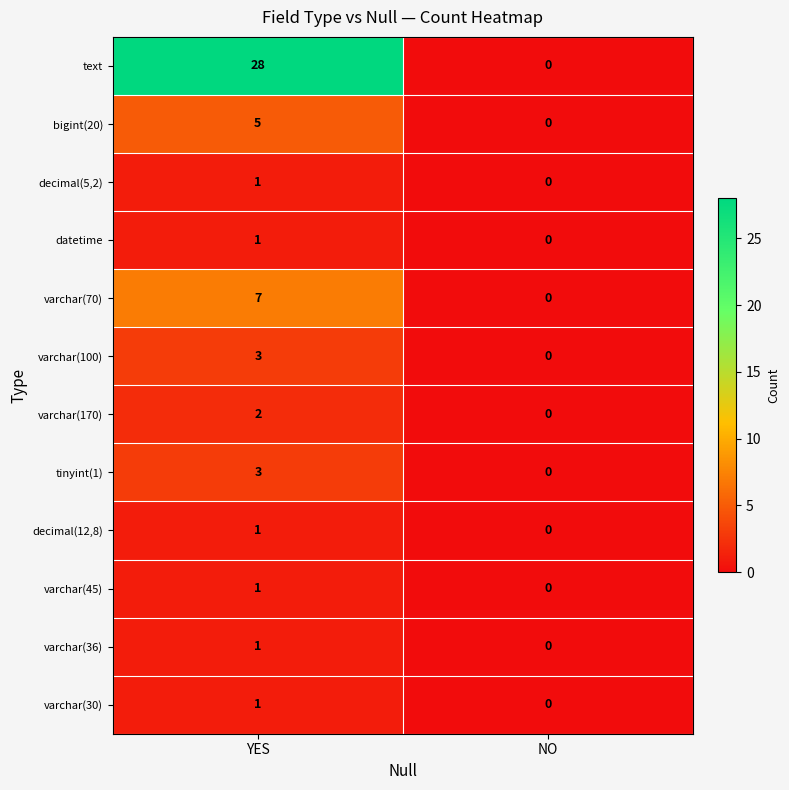

Rank the categories by datetime value from highest to lowest.

YES, NO